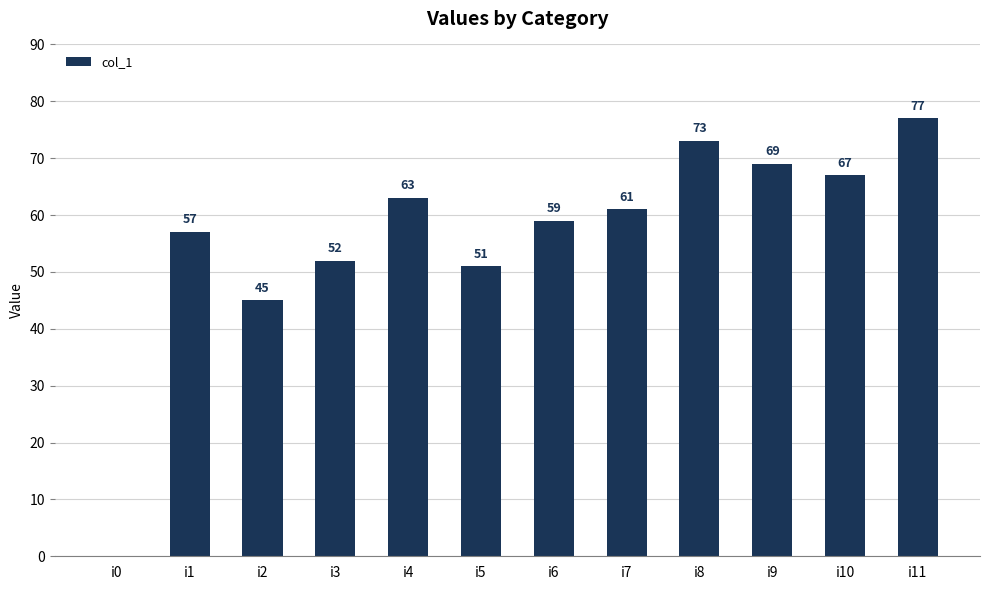

Are the bars horizontal?

No